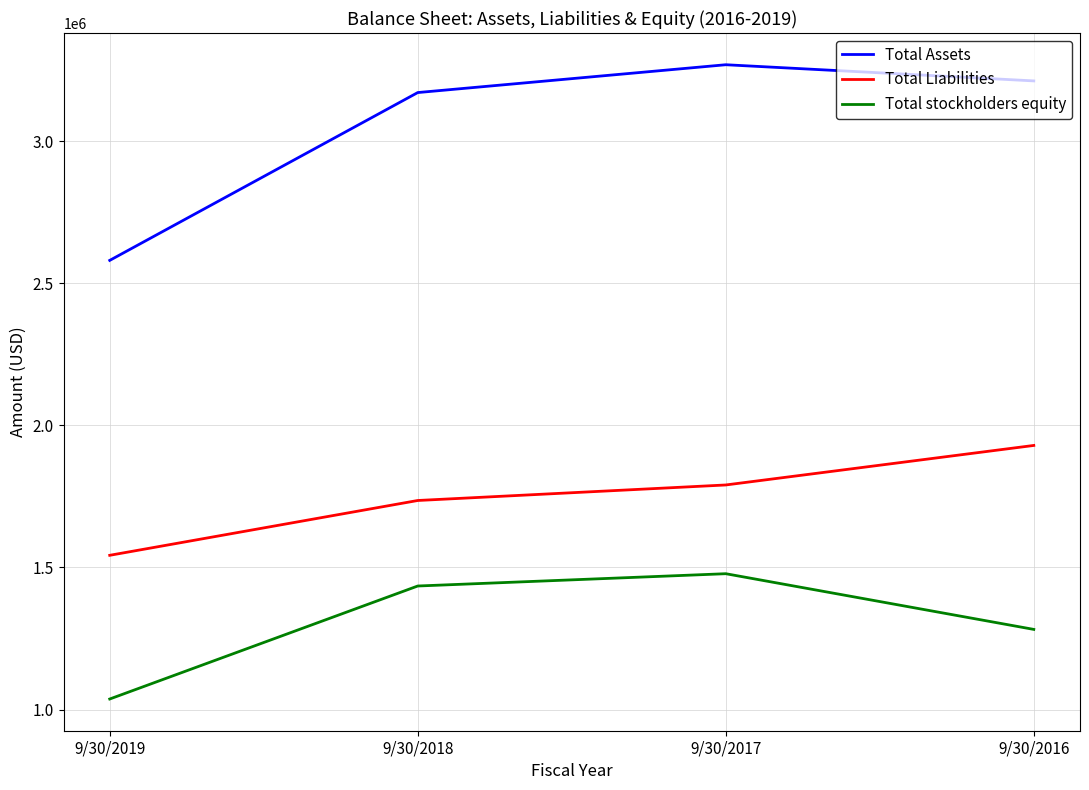

Reading left to right, extract all data points from this chart.

Total Assets: 2580139	3170416	3268285	3211418
Total Liabilities: 1542787	1735592	1790209	1929228
Total stockholders equity: 1037352	1434824	1478076	1282190